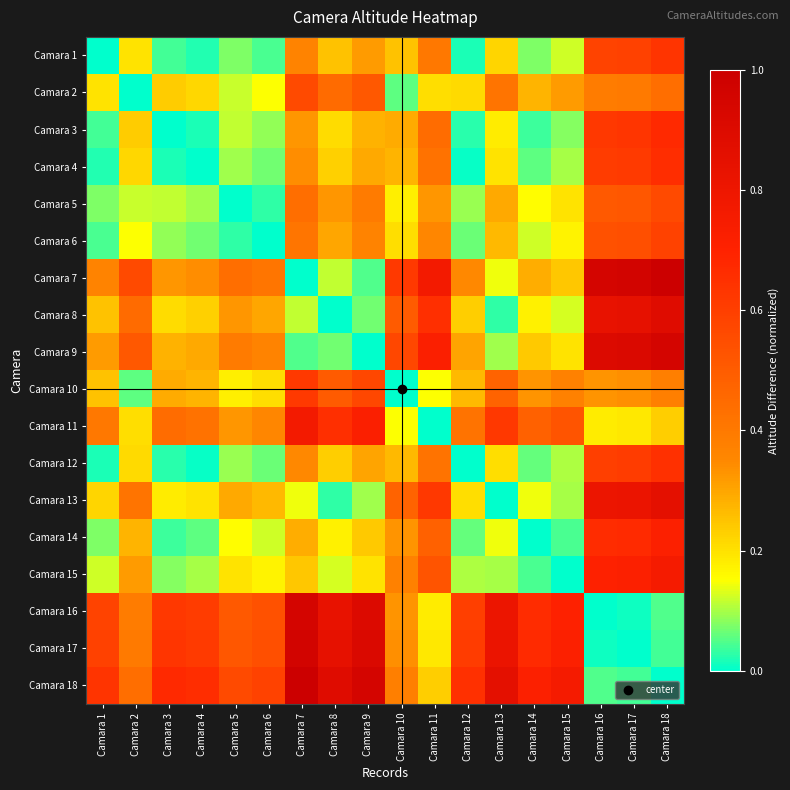

Reading left to right, list all the values displayed in this chart.

Camara 1: Camara 1=0.0	Camara 2=0.2	Camara 3=0.0	Camara 4=0.0	Camara 5=0.1	Camara 6=0.0	Camara 7=0.4	Camara 8=0.3	Camara 9=0.3	Camara 10=0.3	Camara 11=0.4	Camara 12=0.0	Camara 13=0.2	Camara 14=0.1	Camara 15=0.1	Camara 16=0.6	Camara 17=0.6	Camara 18=0.6
Camara 2: Camara 1=0.2	Camara 2=0.0	Camara 3=0.2	Camara 4=0.2	Camara 5=0.1	Camara 6=0.2	Camara 7=0.6	Camara 8=0.4	Camara 9=0.5	Camara 10=0.1	Camara 11=0.2	Camara 12=0.2	Camara 13=0.4	Camara 14=0.3	Camara 15=0.3	Camara 16=0.4	Camara 17=0.4	Camara 18=0.4
Camara 3: Camara 1=0.0	Camara 2=0.2	Camara 3=0.0	Camara 4=0.0	Camara 5=0.1	Camara 6=0.1	Camara 7=0.3	Camara 8=0.2	Camara 9=0.3	Camara 10=0.3	Camara 11=0.4	Camara 12=0.0	Camara 13=0.2	Camara 14=0.0	Camara 15=0.1	Camara 16=0.6	Camara 17=0.6	Camara 18=0.7
Camara 4: Camara 1=0.0	Camara 2=0.2	Camara 3=0.0	Camara 4=0.0	Camara 5=0.1	Camara 6=0.1	Camara 7=0.3	Camara 8=0.2	Camara 9=0.3	Camara 10=0.3	Camara 11=0.4	Camara 12=0.0	Camara 13=0.2	Camara 14=0.1	Camara 15=0.1	Camara 16=0.6	Camara 17=0.6	Camara 18=0.7
Camara 5: Camara 1=0.1	Camara 2=0.1	Camara 3=0.1	Camara 4=0.1	Camara 5=0.0	Camara 6=0.0	Camara 7=0.4	Camara 8=0.3	Camara 9=0.4	Camara 10=0.2	Camara 11=0.3	Camara 12=0.1	Camara 13=0.3	Camara 14=0.2	Camara 15=0.2	Camara 16=0.5	Camara 17=0.5	Camara 18=0.6
Camara 6: Camara 1=0.0	Camara 2=0.2	Camara 3=0.1	Camara 4=0.1	Camara 5=0.0	Camara 6=0.0	Camara 7=0.4	Camara 8=0.3	Camara 9=0.4	Camara 10=0.2	Camara 11=0.4	Camara 12=0.1	Camara 13=0.3	Camara 14=0.1	Camara 15=0.2	Camara 16=0.5	Camara 17=0.5	Camara 18=0.6
Camara 7: Camara 1=0.4	Camara 2=0.6	Camara 3=0.3	Camara 4=0.3	Camara 5=0.4	Camara 6=0.4	Camara 7=0.0	Camara 8=0.1	Camara 9=0.0	Camara 10=0.6	Camara 11=0.8	Camara 12=0.3	Camara 13=0.1	Camara 14=0.3	Camara 15=0.2	Camara 16=0.9	Camara 17=1.0	Camara 18=1.0
Camara 8: Camara 1=0.3	Camara 2=0.4	Camara 3=0.2	Camara 4=0.2	Camara 5=0.3	Camara 6=0.3	Camara 7=0.1	Camara 8=0.0	Camara 9=0.1	Camara 10=0.5	Camara 11=0.7	Camara 12=0.2	Camara 13=0.0	Camara 14=0.2	Camara 15=0.1	Camara 16=0.8	Camara 17=0.8	Camara 18=0.9
Camara 9: Camara 1=0.3	Camara 2=0.5	Camara 3=0.3	Camara 4=0.3	Camara 5=0.4	Camara 6=0.4	Camara 7=0.0	Camara 8=0.1	Camara 9=0.0	Camara 10=0.6	Camara 11=0.7	Camara 12=0.3	Camara 13=0.1	Camara 14=0.2	Camara 15=0.2	Camara 16=0.9	Camara 17=0.9	Camara 18=1.0
Camara 10: Camara 1=0.3	Camara 2=0.1	Camara 3=0.3	Camara 4=0.3	Camara 5=0.2	Camara 6=0.2	Camara 7=0.6	Camara 8=0.5	Camara 9=0.6	Camara 10=0.0	Camara 11=0.2	Camara 12=0.3	Camara 13=0.5	Camara 14=0.3	Camara 15=0.4	Camara 16=0.3	Camara 17=0.3	Camara 18=0.4
Camara 11: Camara 1=0.4	Camara 2=0.2	Camara 3=0.4	Camara 4=0.4	Camara 5=0.3	Camara 6=0.4	Camara 7=0.8	Camara 8=0.7	Camara 9=0.7	Camara 10=0.2	Camara 11=0.0	Camara 12=0.4	Camara 13=0.6	Camara 14=0.5	Camara 15=0.5	Camara 16=0.2	Camara 17=0.2	Camara 18=0.2
Camara 12: Camara 1=0.0	Camara 2=0.2	Camara 3=0.0	Camara 4=0.0	Camara 5=0.1	Camara 6=0.1	Camara 7=0.3	Camara 8=0.2	Camara 9=0.3	Camara 10=0.3	Camara 11=0.4	Camara 12=0.0	Camara 13=0.2	Camara 14=0.1	Camara 15=0.1	Camara 16=0.6	Camara 17=0.6	Camara 18=0.7
Camara 13: Camara 1=0.2	Camara 2=0.4	Camara 3=0.2	Camara 4=0.2	Camara 5=0.3	Camara 6=0.3	Camara 7=0.1	Camara 8=0.0	Camara 9=0.1	Camara 10=0.5	Camara 11=0.6	Camara 12=0.2	Camara 13=0.0	Camara 14=0.1	Camara 15=0.1	Camara 16=0.8	Camara 17=0.8	Camara 18=0.9
Camara 14: Camara 1=0.1	Camara 2=0.3	Camara 3=0.0	Camara 4=0.1	Camara 5=0.2	Camara 6=0.1	Camara 7=0.3	Camara 8=0.2	Camara 9=0.2	Camara 10=0.3	Camara 11=0.5	Camara 12=0.1	Camara 13=0.1	Camara 14=0.0	Camara 15=0.0	Camara 16=0.7	Camara 17=0.7	Camara 18=0.7
Camara 15: Camara 1=0.1	Camara 2=0.3	Camara 3=0.1	Camara 4=0.1	Camara 5=0.2	Camara 6=0.2	Camara 7=0.2	Camara 8=0.1	Camara 9=0.2	Camara 10=0.4	Camara 11=0.5	Camara 12=0.1	Camara 13=0.1	Camara 14=0.0	Camara 15=0.0	Camara 16=0.7	Camara 17=0.7	Camara 18=0.8
Camara 16: Camara 1=0.6	Camara 2=0.4	Camara 3=0.6	Camara 4=0.6	Camara 5=0.5	Camara 6=0.5	Camara 7=0.9	Camara 8=0.8	Camara 9=0.9	Camara 10=0.3	Camara 11=0.2	Camara 12=0.6	Camara 13=0.8	Camara 14=0.7	Camara 15=0.7	Camara 16=0.0	Camara 17=0.0	Camara 18=0.1
Camara 17: Camara 1=0.6	Camara 2=0.4	Camara 3=0.6	Camara 4=0.6	Camara 5=0.5	Camara 6=0.5	Camara 7=1.0	Camara 8=0.8	Camara 9=0.9	Camara 10=0.3	Camara 11=0.2	Camara 12=0.6	Camara 13=0.8	Camara 14=0.7	Camara 15=0.7	Camara 16=0.0	Camara 17=0.0	Camara 18=0.0
Camara 18: Camara 1=0.6	Camara 2=0.4	Camara 3=0.7	Camara 4=0.7	Camara 5=0.6	Camara 6=0.6	Camara 7=1.0	Camara 8=0.9	Camara 9=1.0	Camara 10=0.4	Camara 11=0.2	Camara 12=0.7	Camara 13=0.9	Camara 14=0.7	Camara 15=0.8	Camara 16=0.1	Camara 17=0.0	Camara 18=0.0